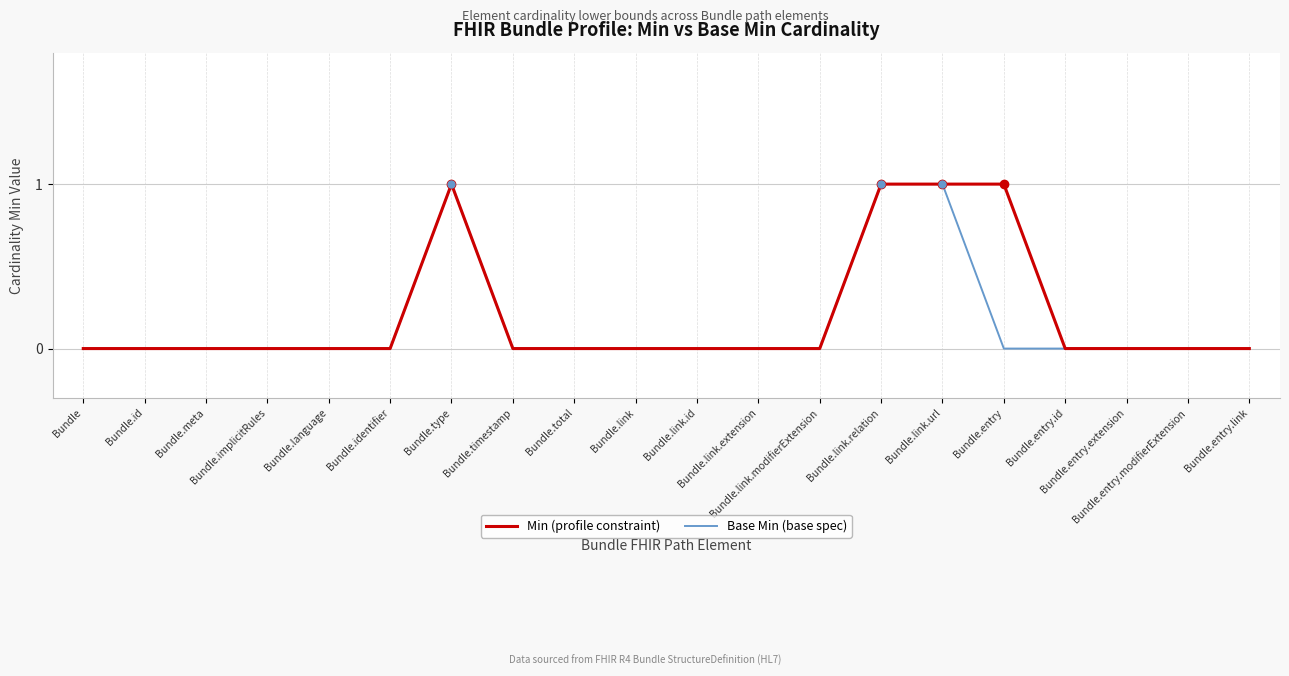

How many Min (profile constraint) values are between 0 and 1?

20